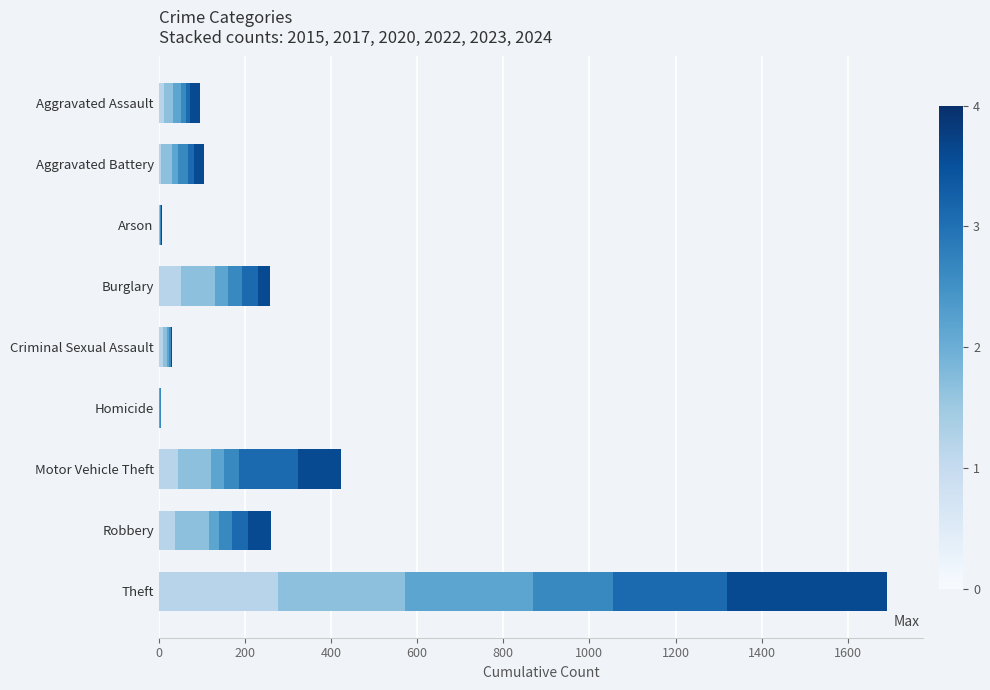

At which category is the sum across all series the highest?

Theft